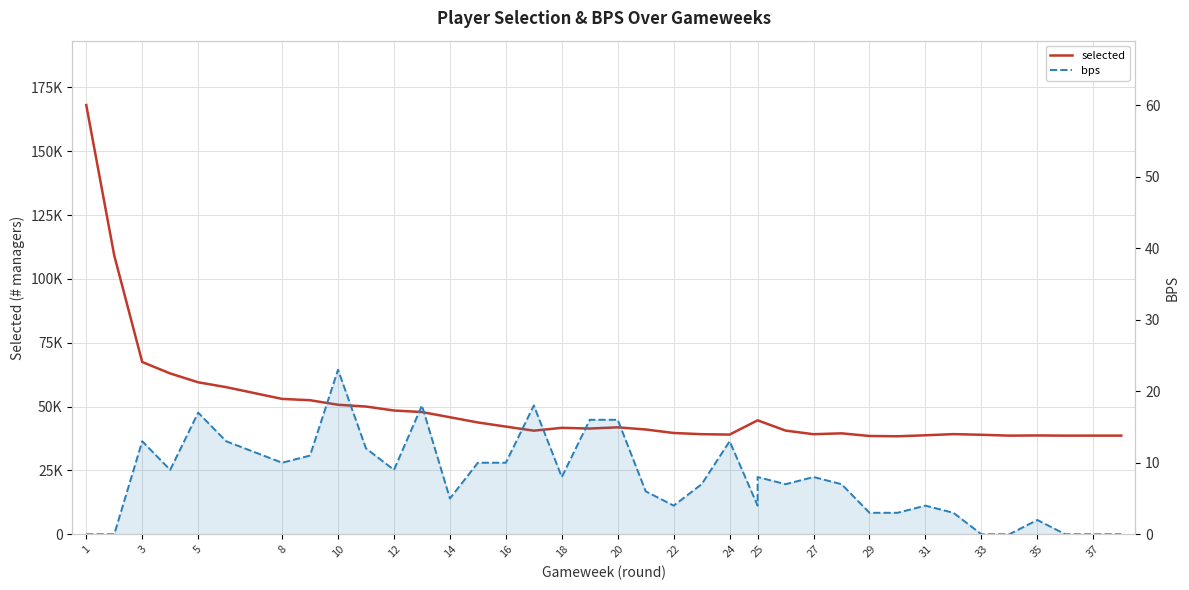

Is it true that selected equals 80976 at 24?

False